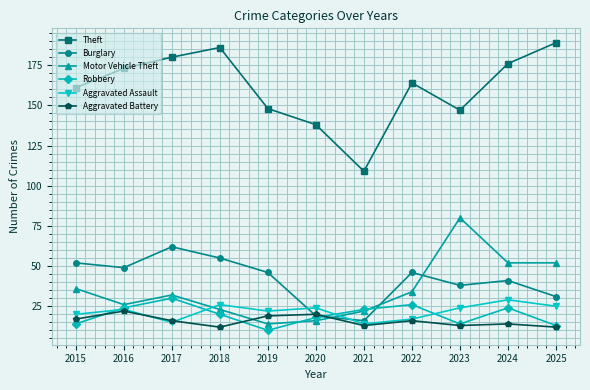

True or false: Aggravated Battery and Theft cross at least once.

False